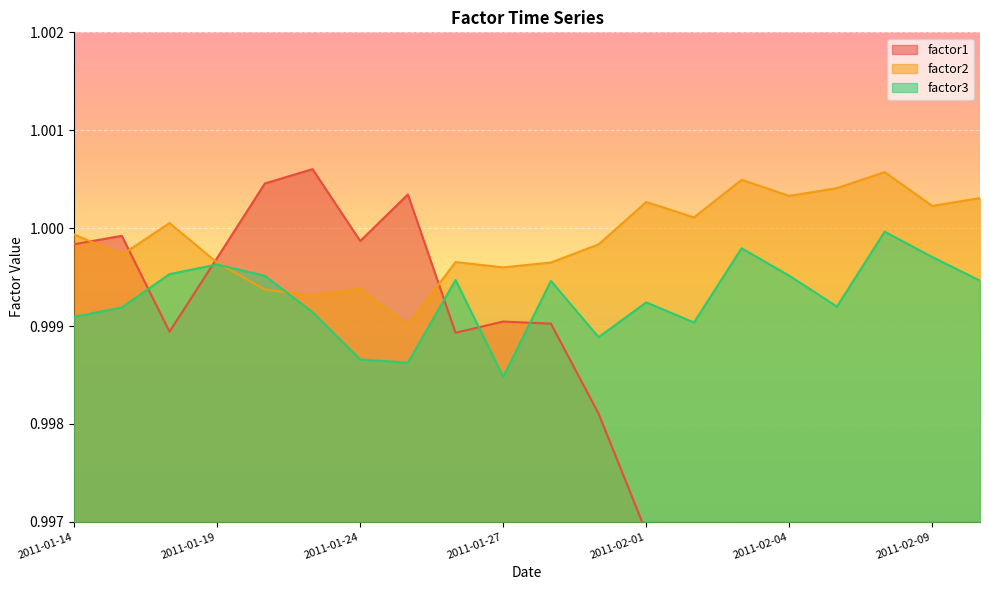

Reading left to right, extract all data points from this chart.

factor1: 1.0	1.0	1.0	1.0	1.0	1.0	1.0	1.0	1.0	1.0	1.0	1.0	1.0	1.0	1.0	1.0	1.0	1.0	1.0	1.0
factor2: 1.0	1.0	1.0	1.0	1.0	1.0	1.0	1.0	1.0	1.0	1.0	1.0	1.0	1.0	1.0	1.0	1.0	1.0	1.0	1.0
factor3: 1.0	1.0	1.0	1.0	1.0	1.0	1.0	1.0	1.0	1.0	1.0	1.0	1.0	1.0	1.0	1.0	1.0	1.0	1.0	1.0